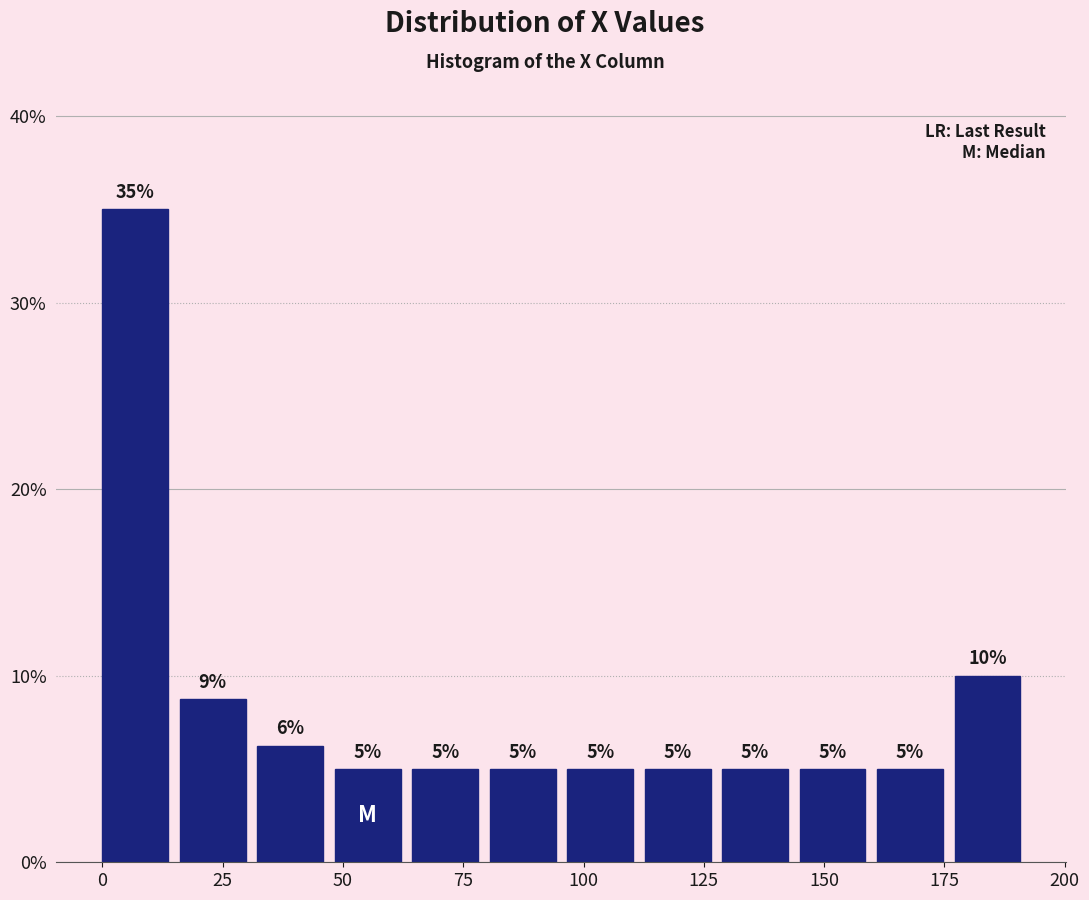

Around what value on the x-axis is the tallest bar? Give the approximate position of its centre, as read against the axis.

5